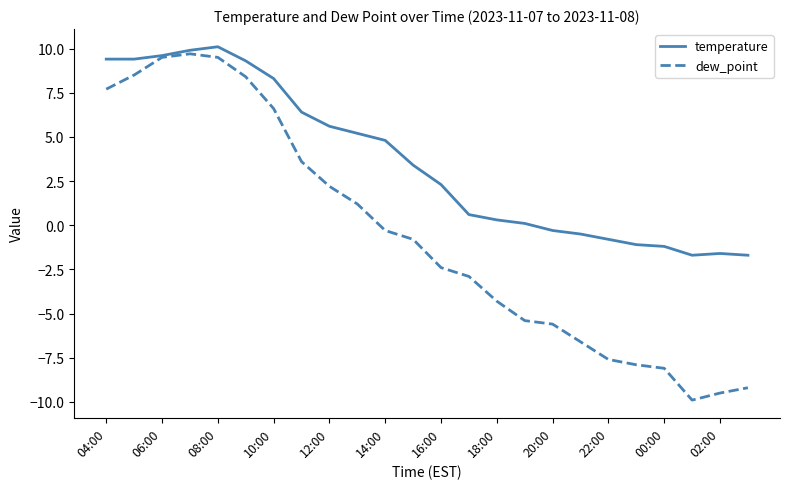

Which series has the largest total across all categories?

temperature